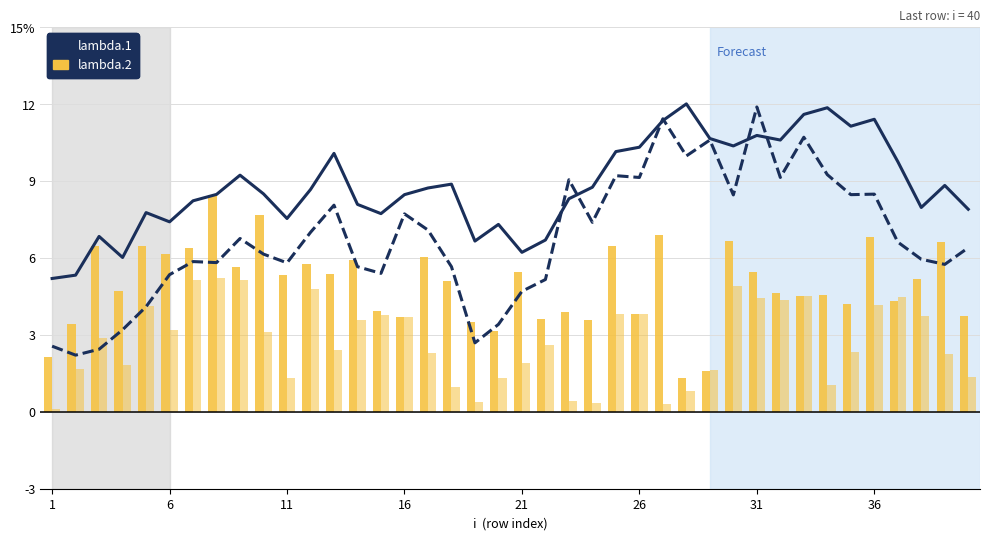

At which category is the sum across all series the highest?

31